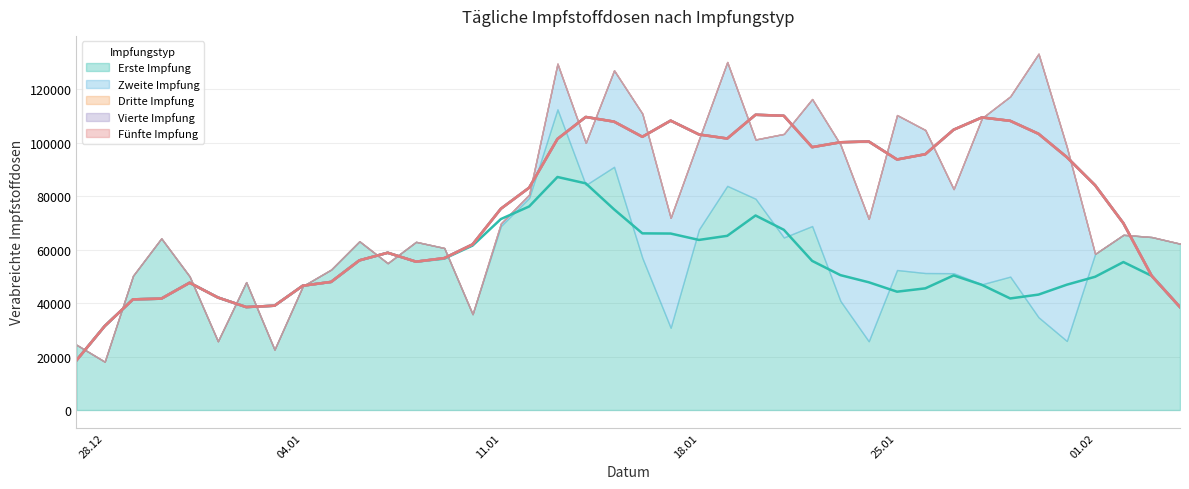

True or false: Zweite Impfung has more than 0 points higher than both neighbors.

True